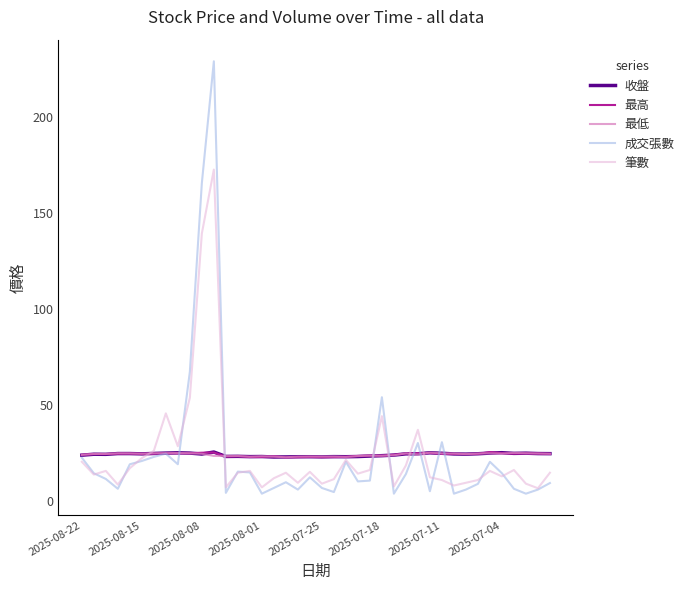

How many times do 最高 and 最低 cross each other?

17